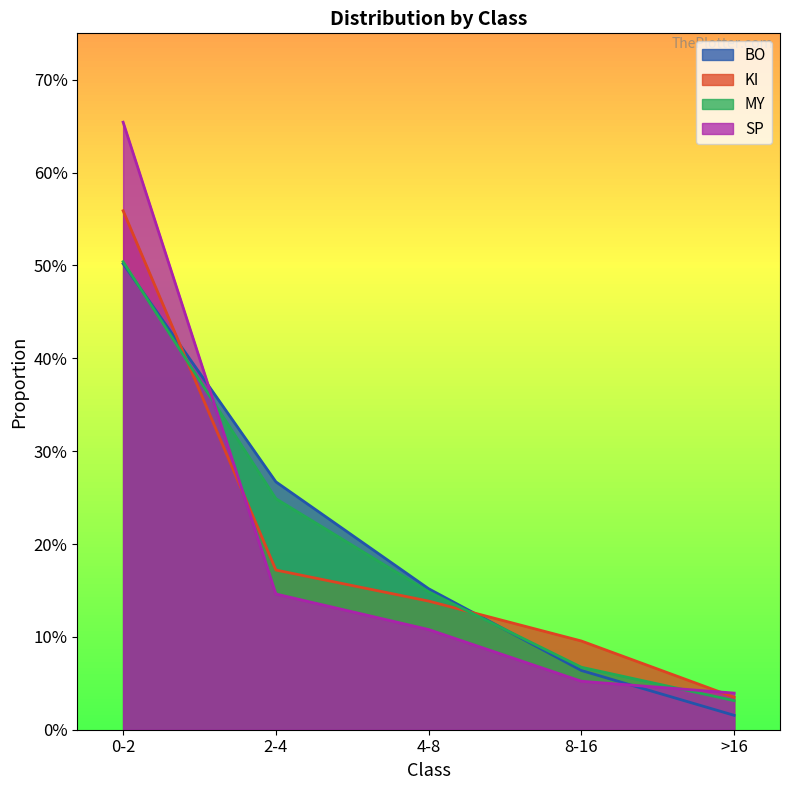

What is the maximum value for MY?

0.5